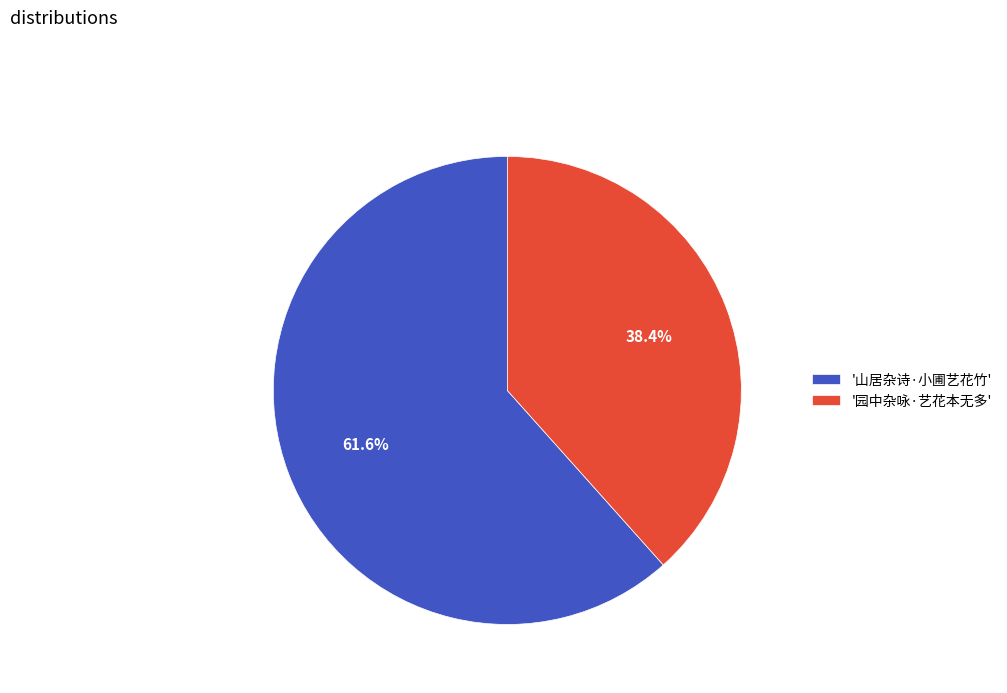

Combined, what portion of the pie is '山居杂诗·小圃艺花竹' and '园中杂咏·艺花本无多'?

100.0%